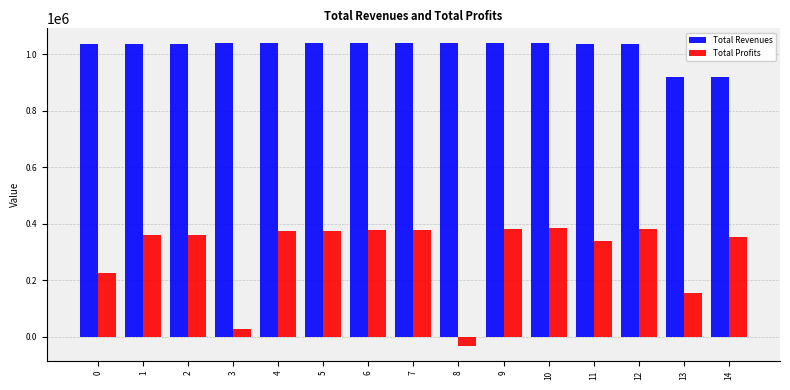

Rank the series by their average value, from lowest to highest.

Total Profits, Total Revenues